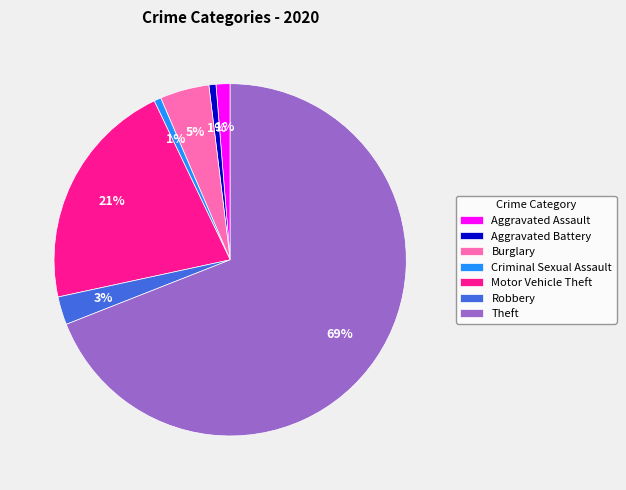

Which has a higher value, Motor Vehicle Theft or Aggravated Assault?

Motor Vehicle Theft